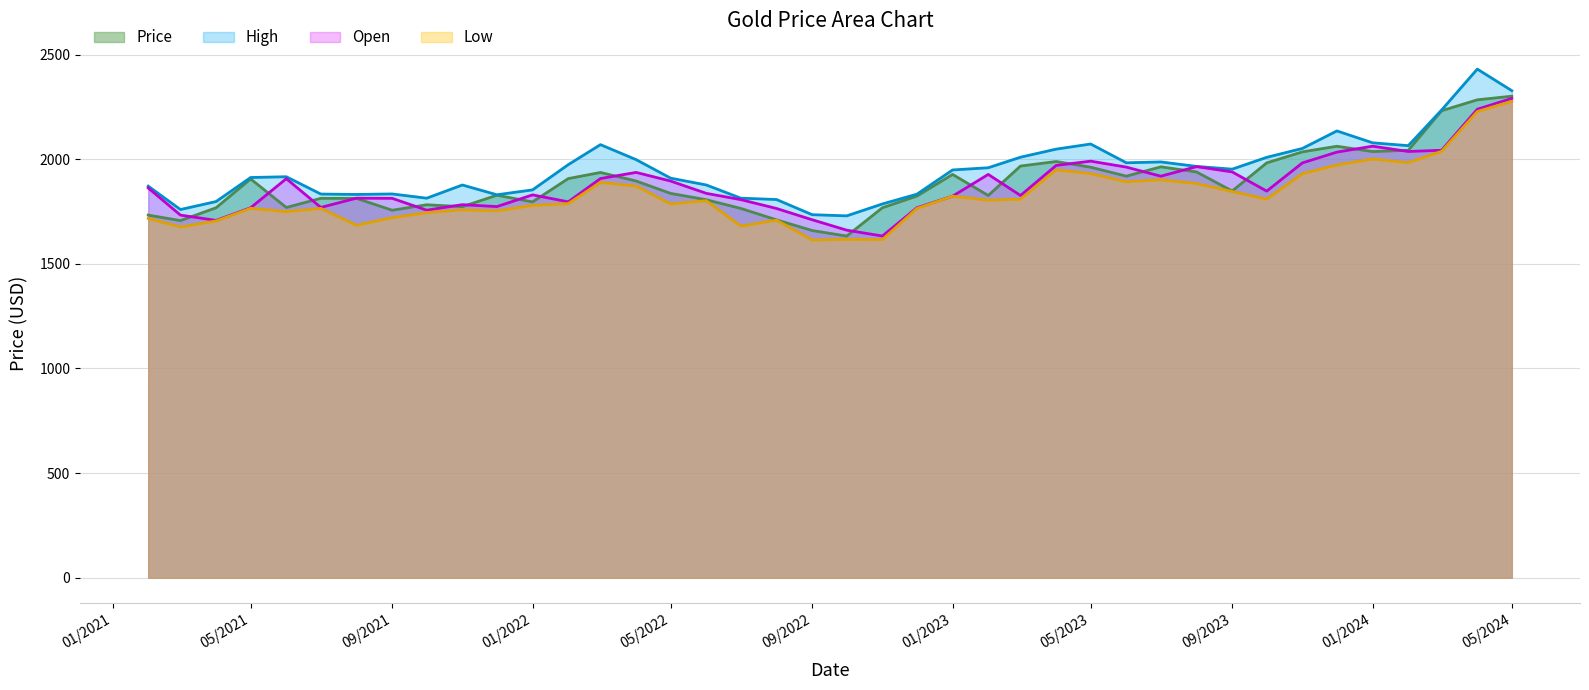

After their last crossing, which series has the higher values: Price or Open?

Open